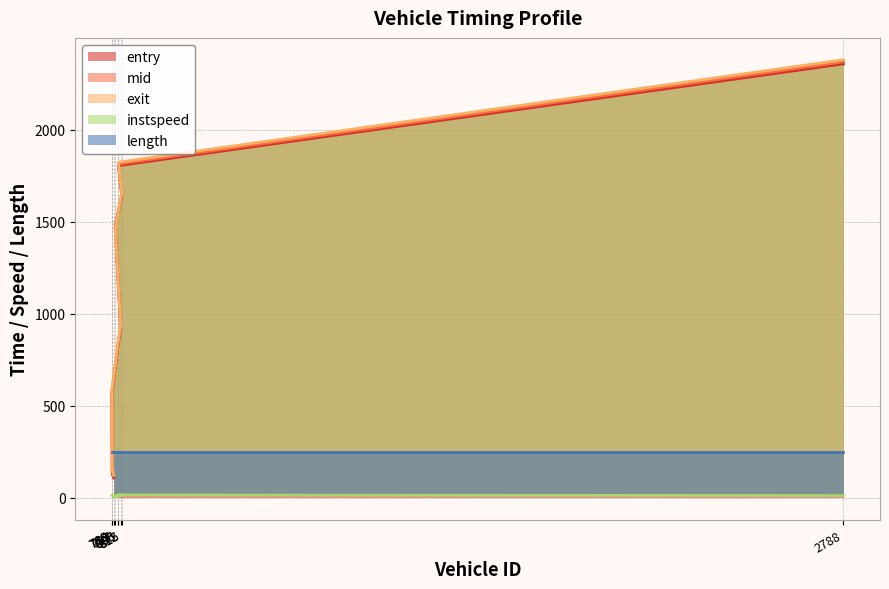

What is the average value of the mid series?

1100.3